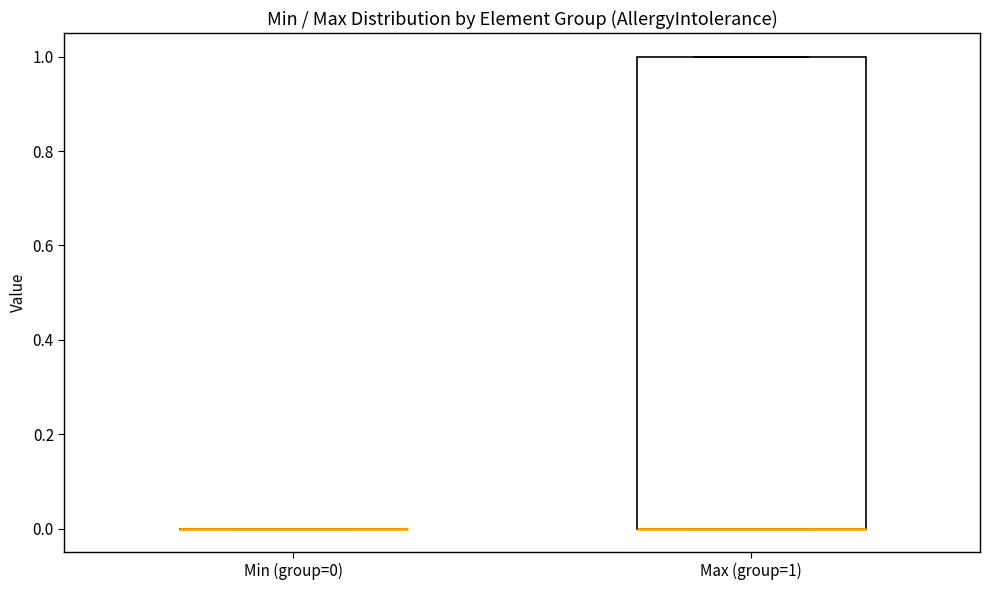

Reading left to right, read every box against the y-axis: the position of its median line, the range the box covers, and the ends of its whiskers. The values are not printed on the chart, so give them approximately, as read against the axis.

Min (group=0): box collapsed to a line at 0, whiskers 0 to 0
Max (group=1): median 0 (drawn on the box's lower edge), box 0 to 1, whiskers 0 to 1